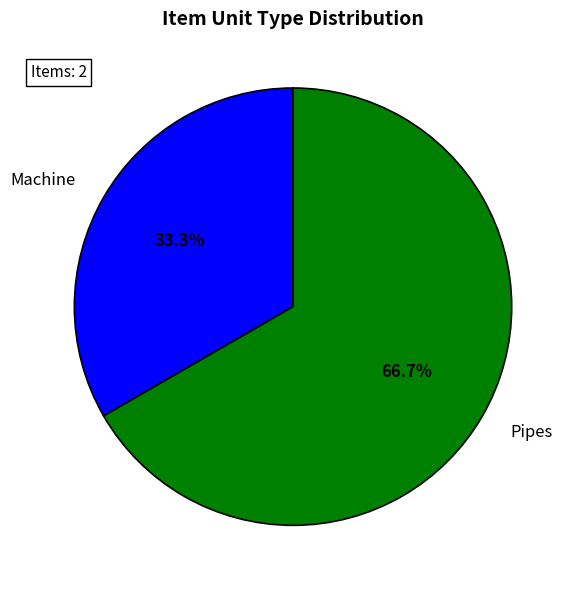

Which category has the biggest portion of the pie?

Pipes